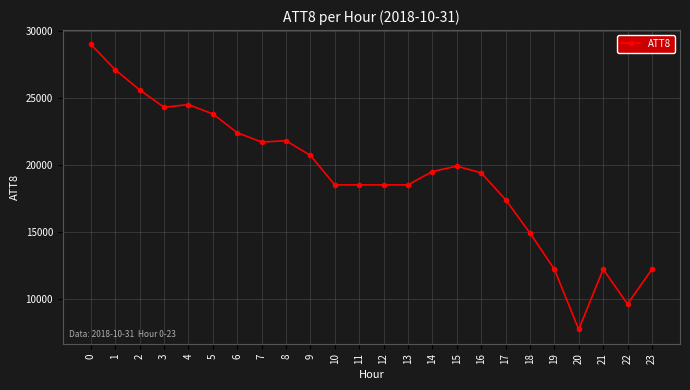

What is the change in value from 4 to 16?

-5100